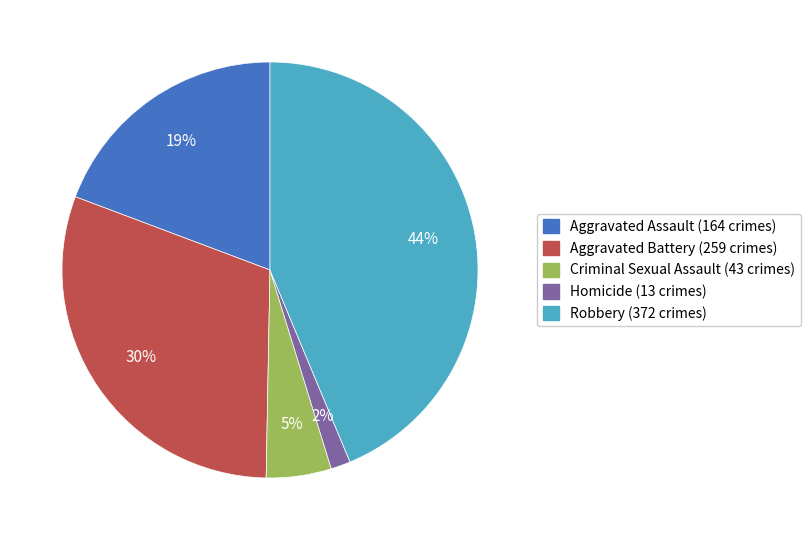

What is the smallest slice in the pie chart?

Homicide